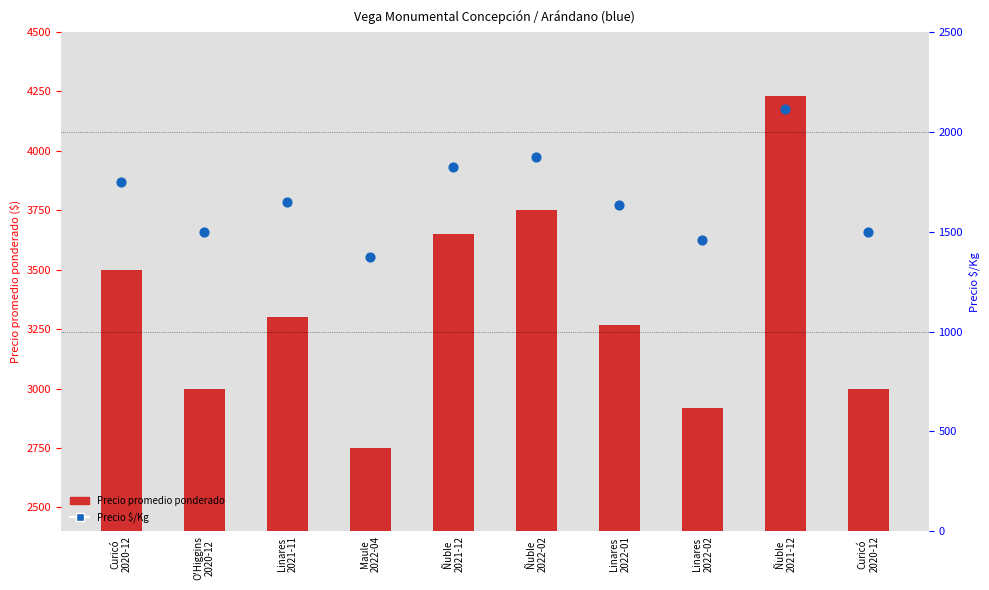

What are all the series names shown in the legend?

Precio promedio ponderado, Precio $/Kg